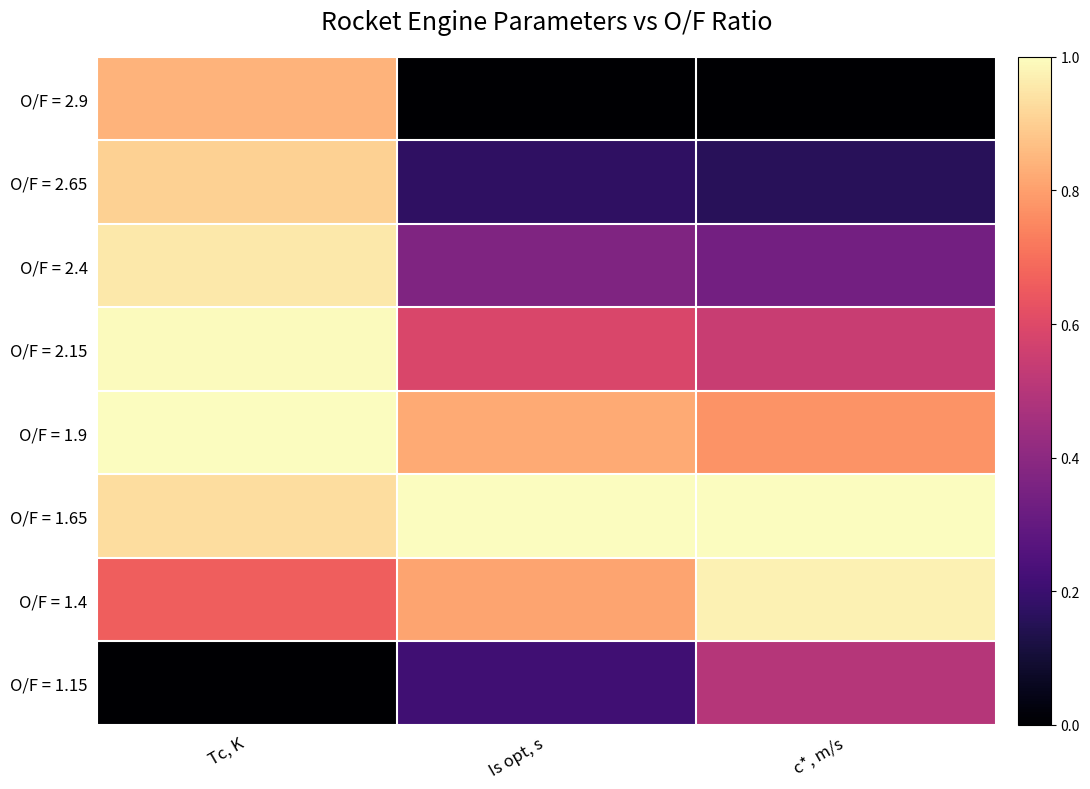

What is the total value across all series at c*, m/s?

4.3